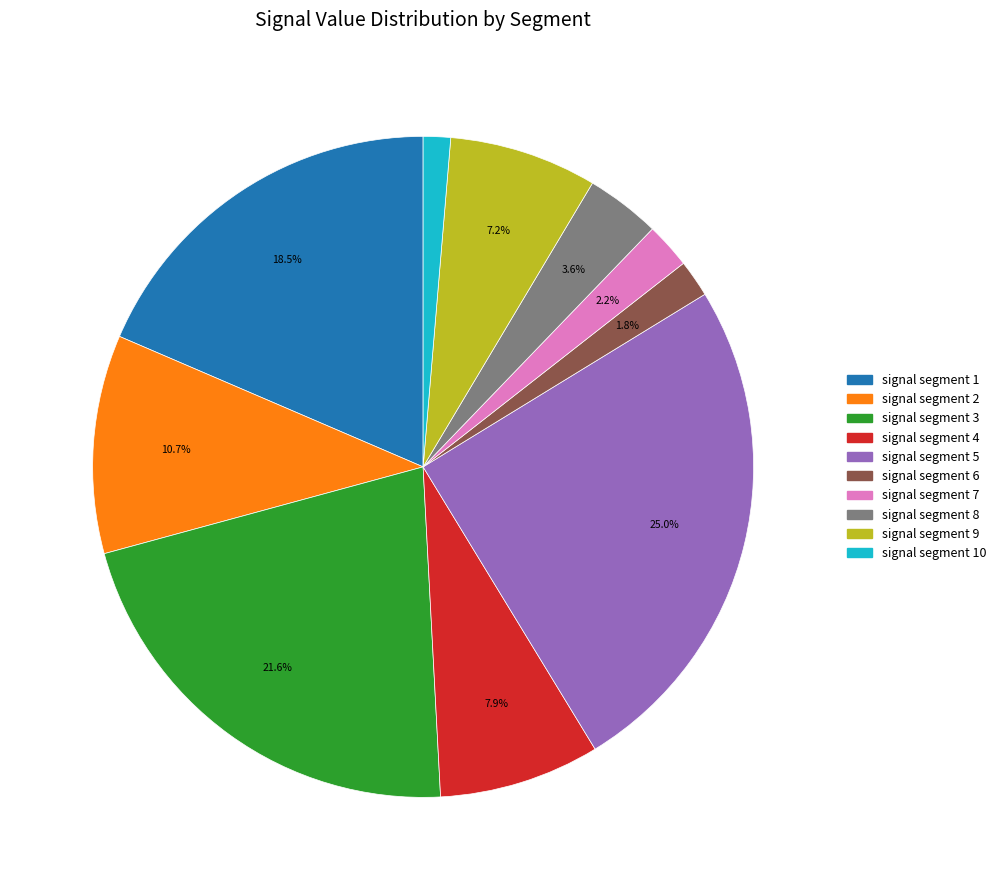

Count the number of slices in the pie.

10